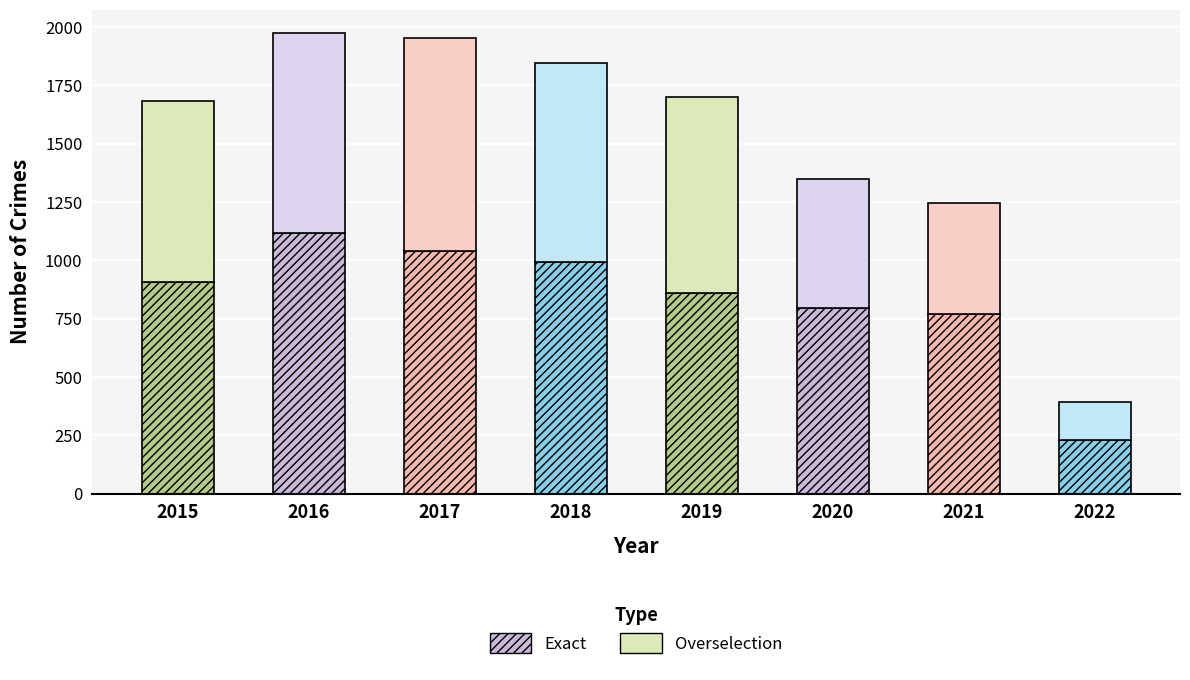

What is the total value across all series at 2019?

1701